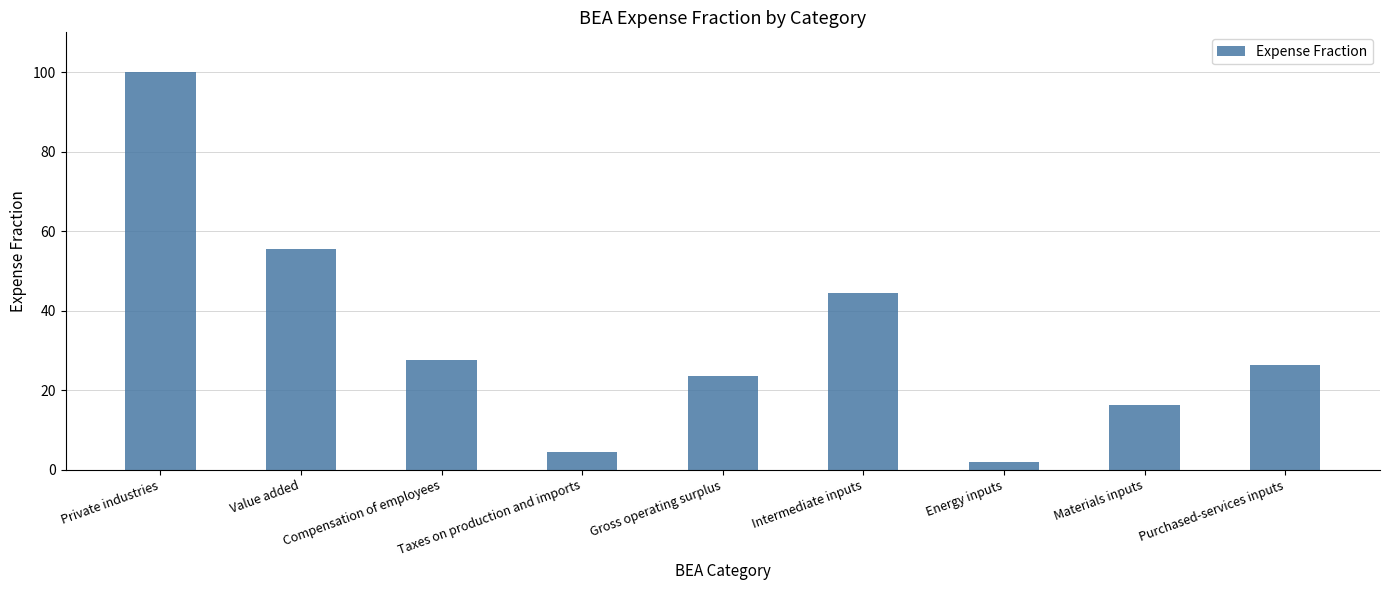

At which category does the chart reach its peak across all series?

Private industries